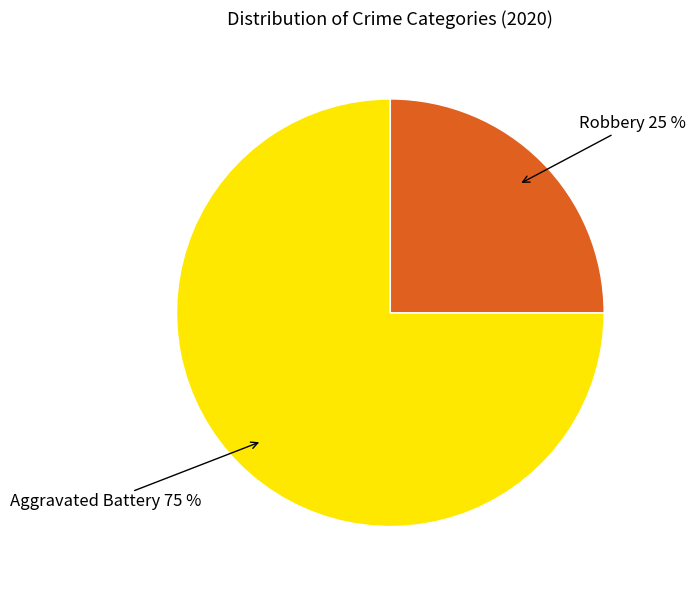

To the nearest percent, what is the average slice percentage?

50%